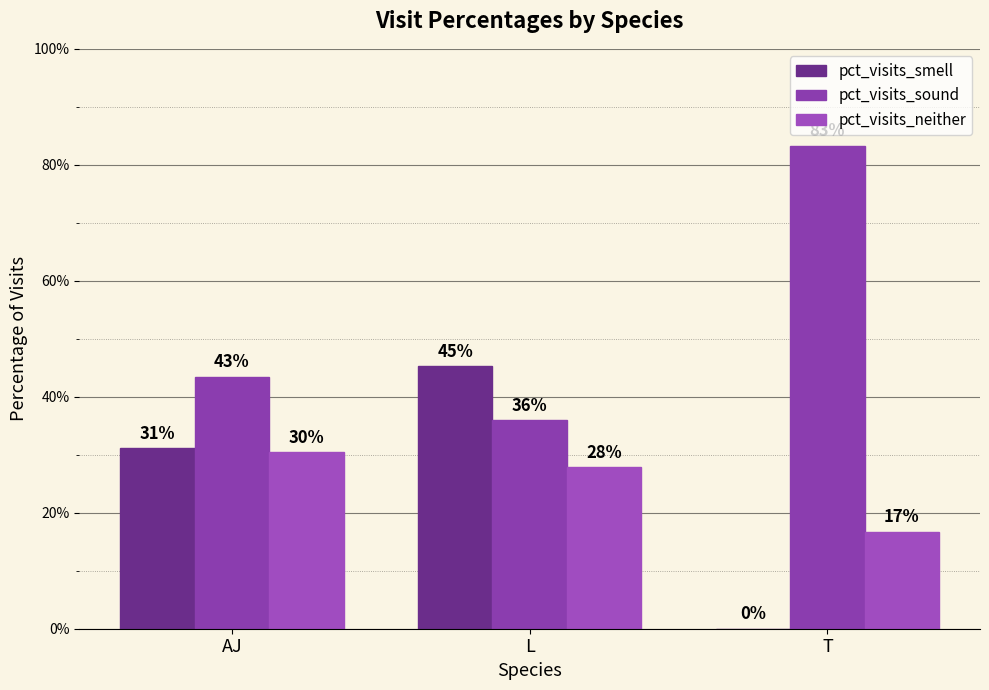

Are the bars horizontal?

No